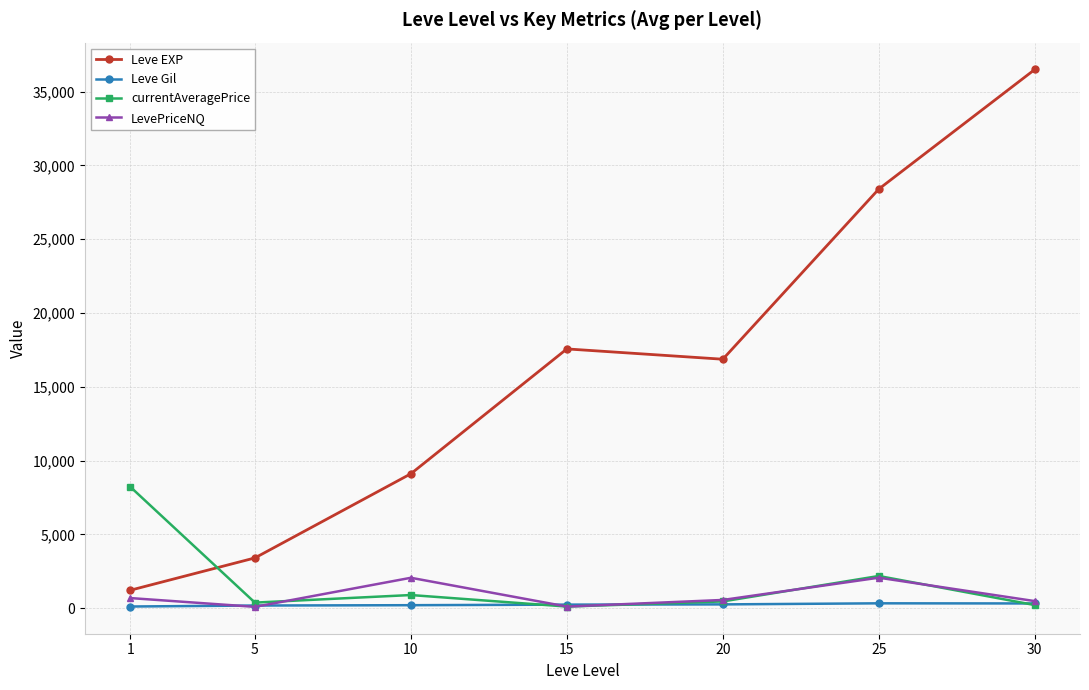

What is the maximum value shown in the chart?

36492.5